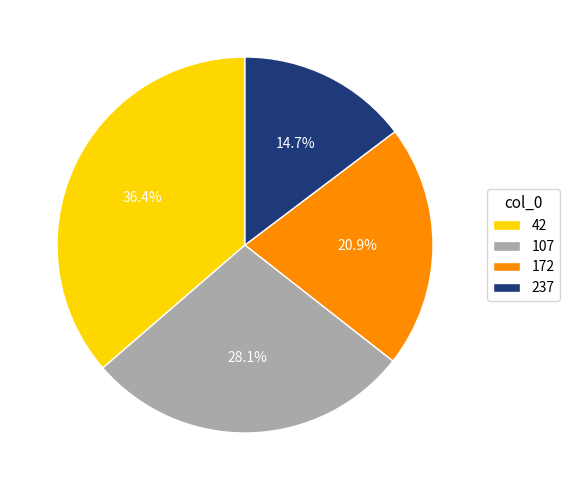

Rank the categories by value from lowest to highest.

237, 172, 107, 42